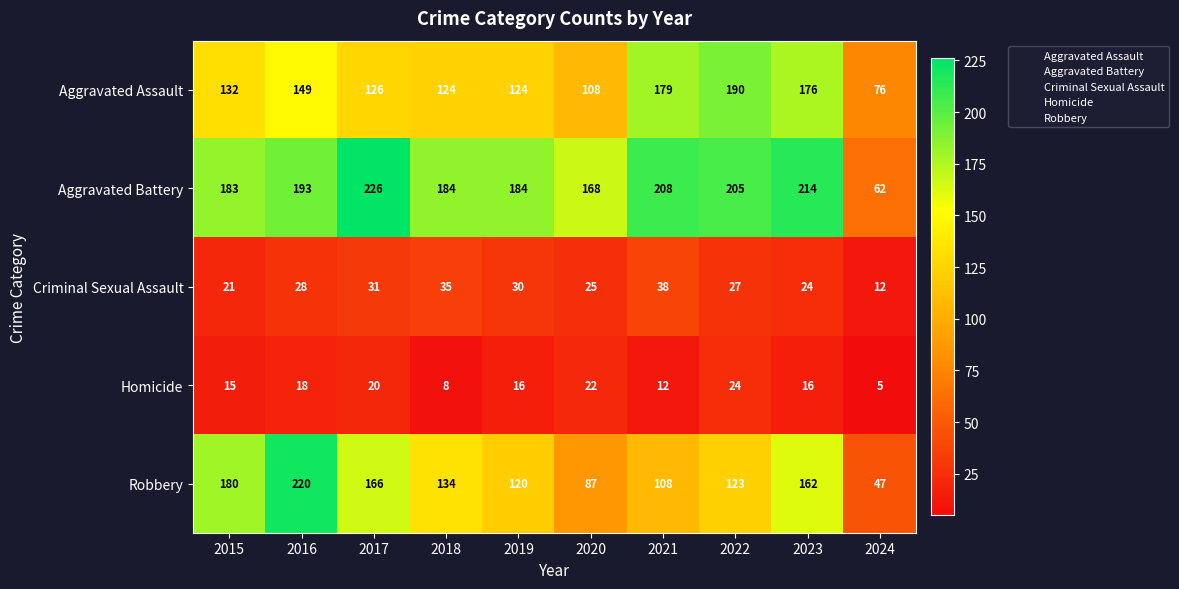

Count the number of data series in this chart.

5